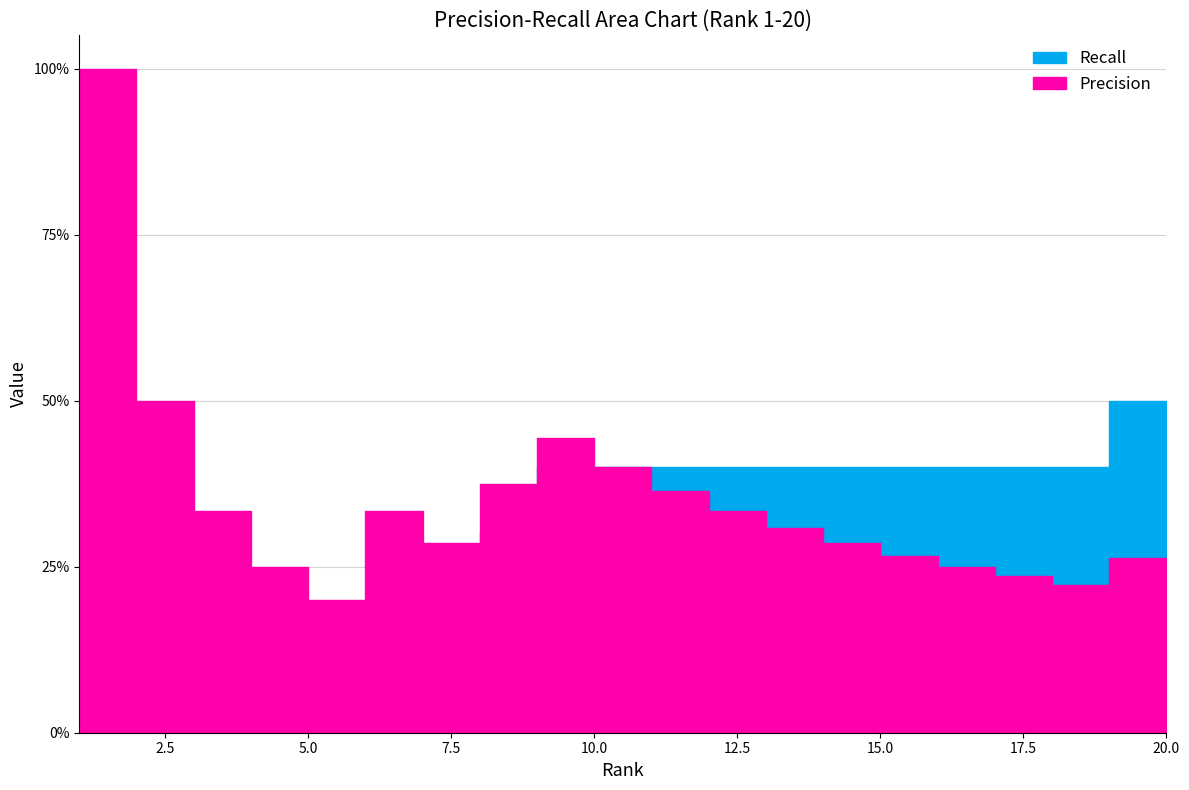

What is the total value across all series at 7?

0.5